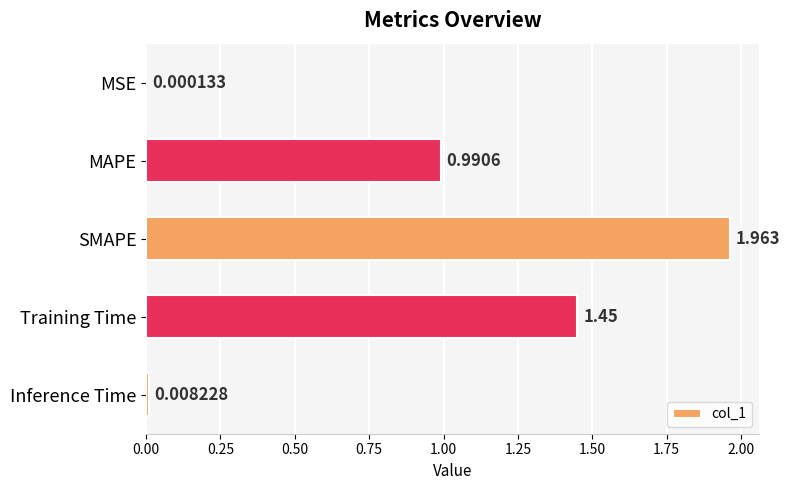

Which label corresponds to the largest value in the chart?

SMAPE